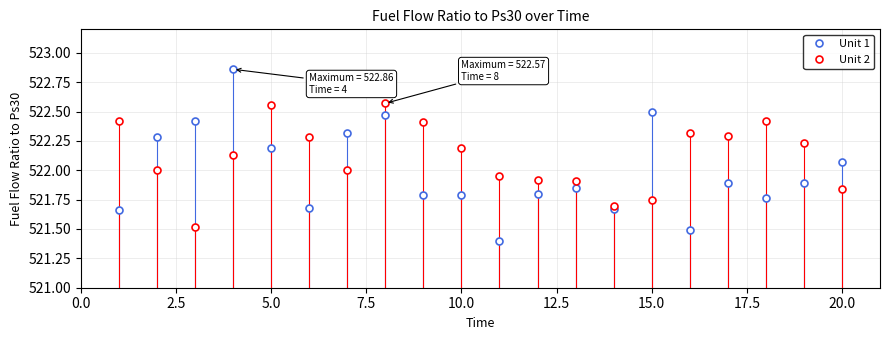

What is the minimum value for Unit 2?

521.5